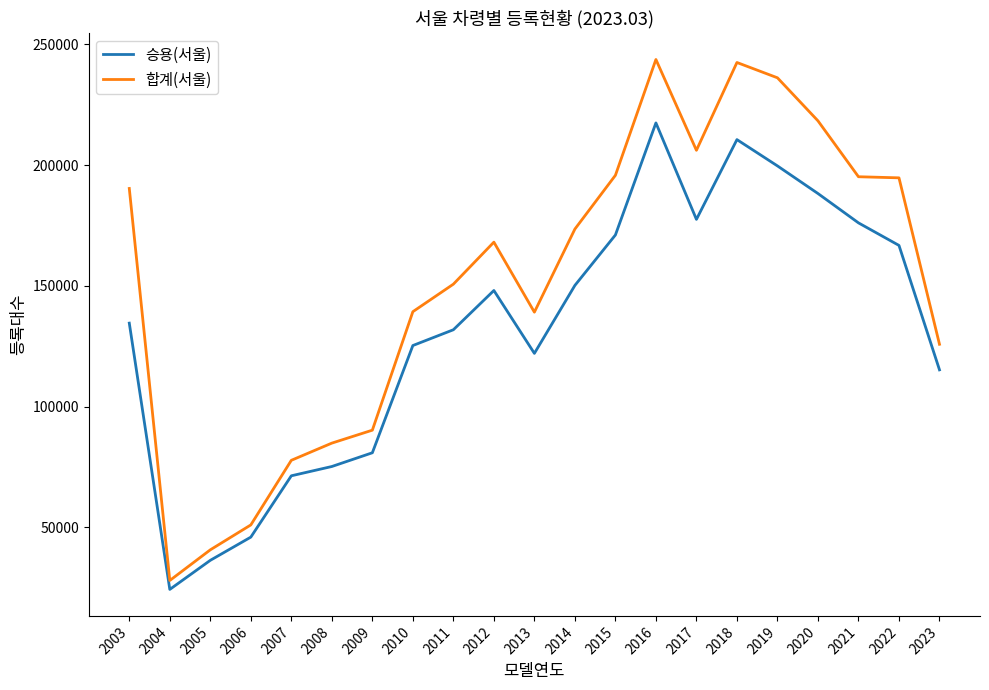

What are all the series names shown in the legend?

승용(서울), 합계(서울)